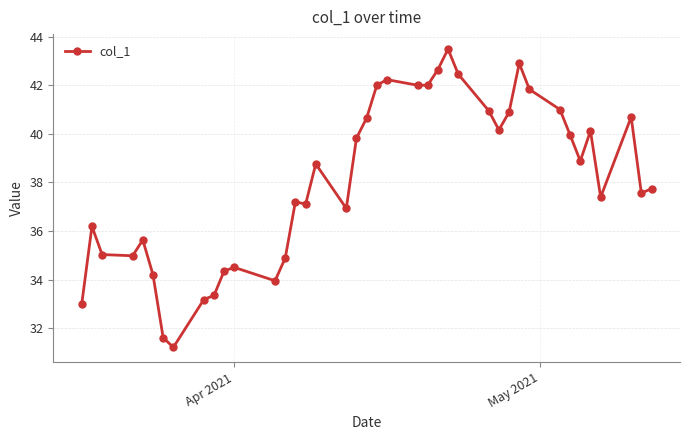

What is the sum of all values?

1523.4